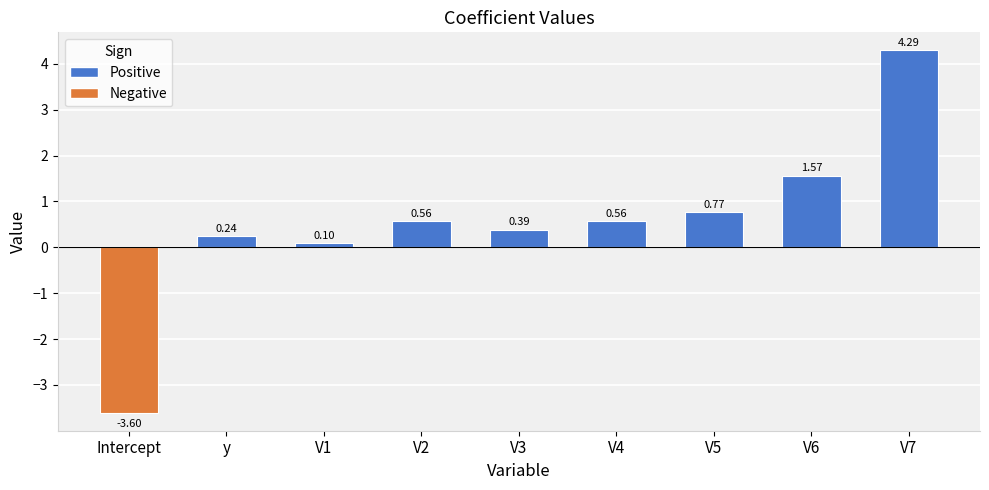

Which label corresponds to the smallest value in the chart?

Intercept